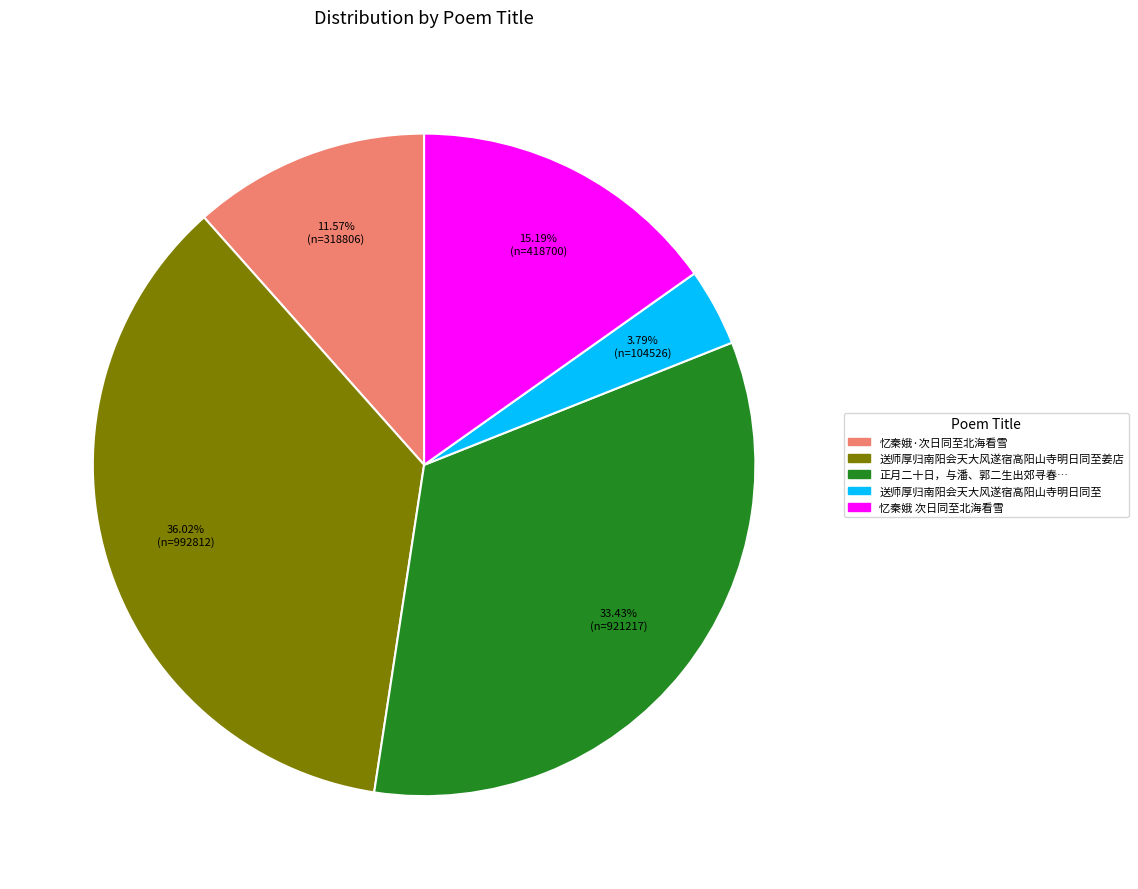

Does any single category account for the majority?

No